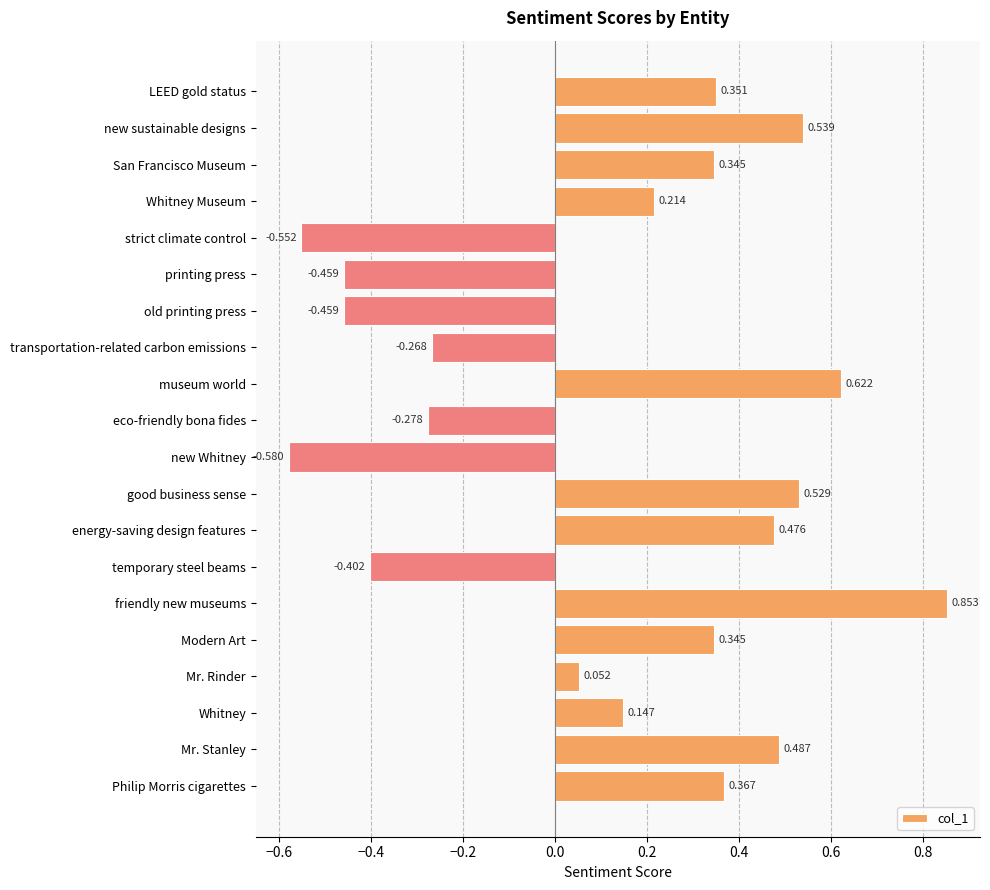

What is the difference between the maximum and minimum values?

1.4